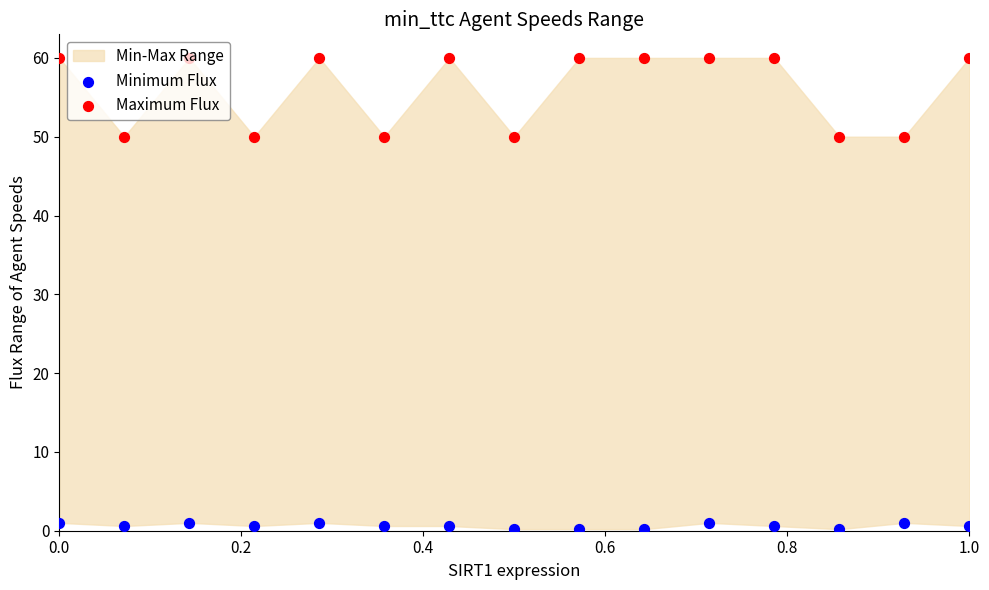

Which series has the largest Y range (max minus min)?

Maximum Flux